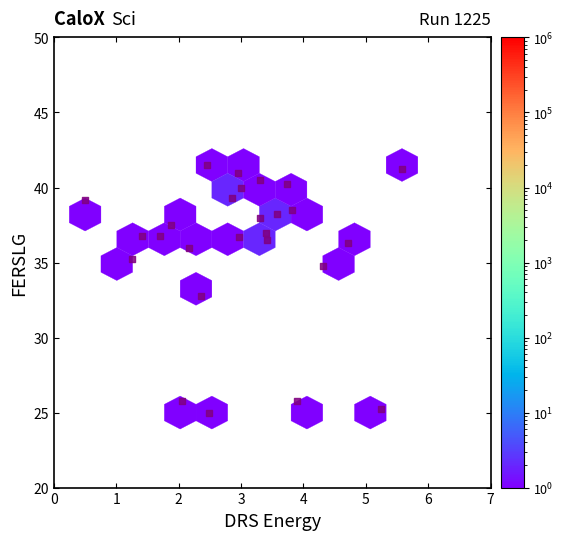

What is the range of Y values (max minus min)?

16.5